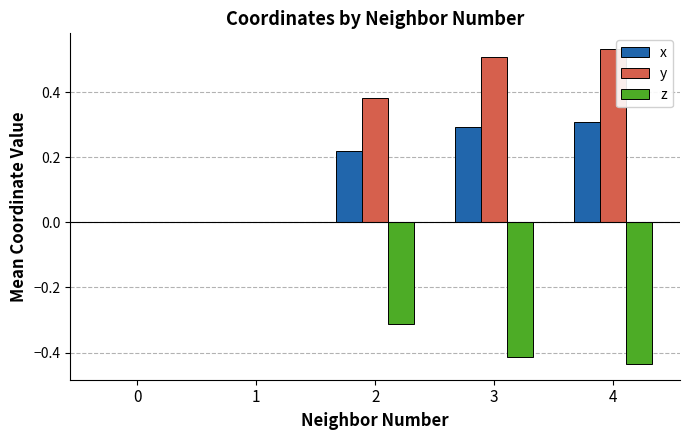

Is the value of x at 1 greater than the value of y at 3?

No